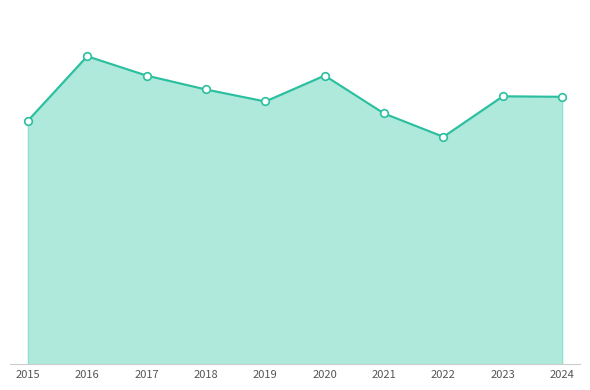

Does the chart have visible grid lines?

No